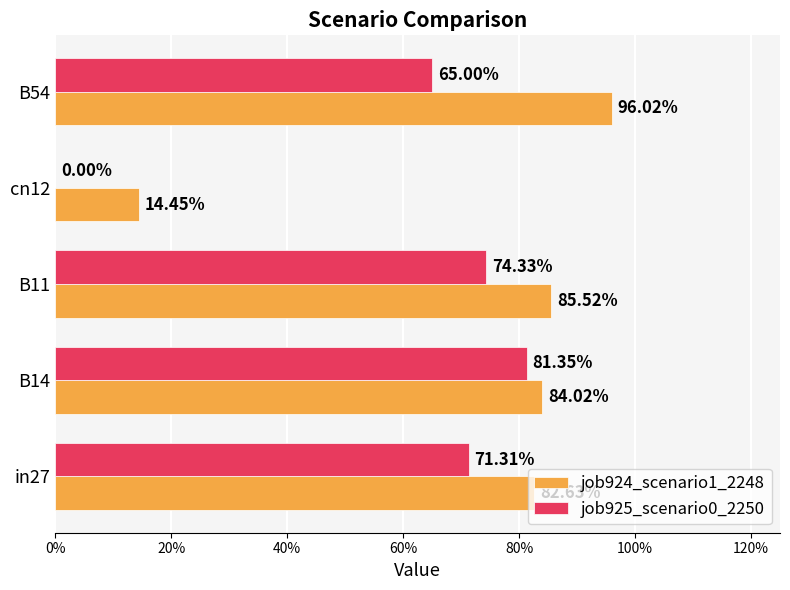

How many job925_scenario0_2250 values are between 0 and 1?

5